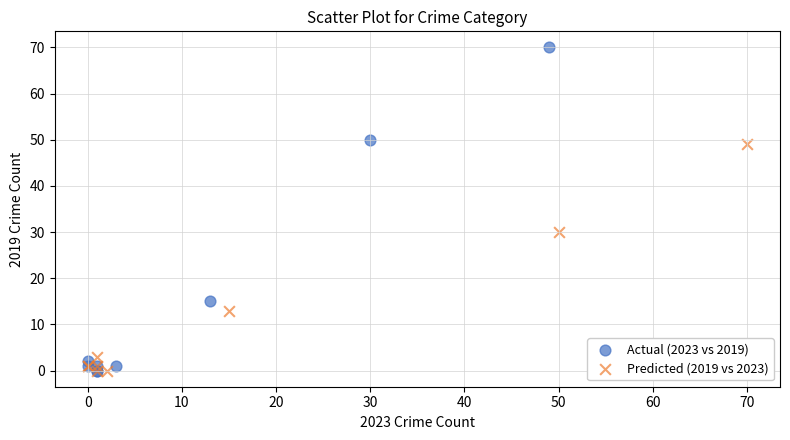

Which series reaches the maximum Y coordinate?

Actual (2023 vs 2019)